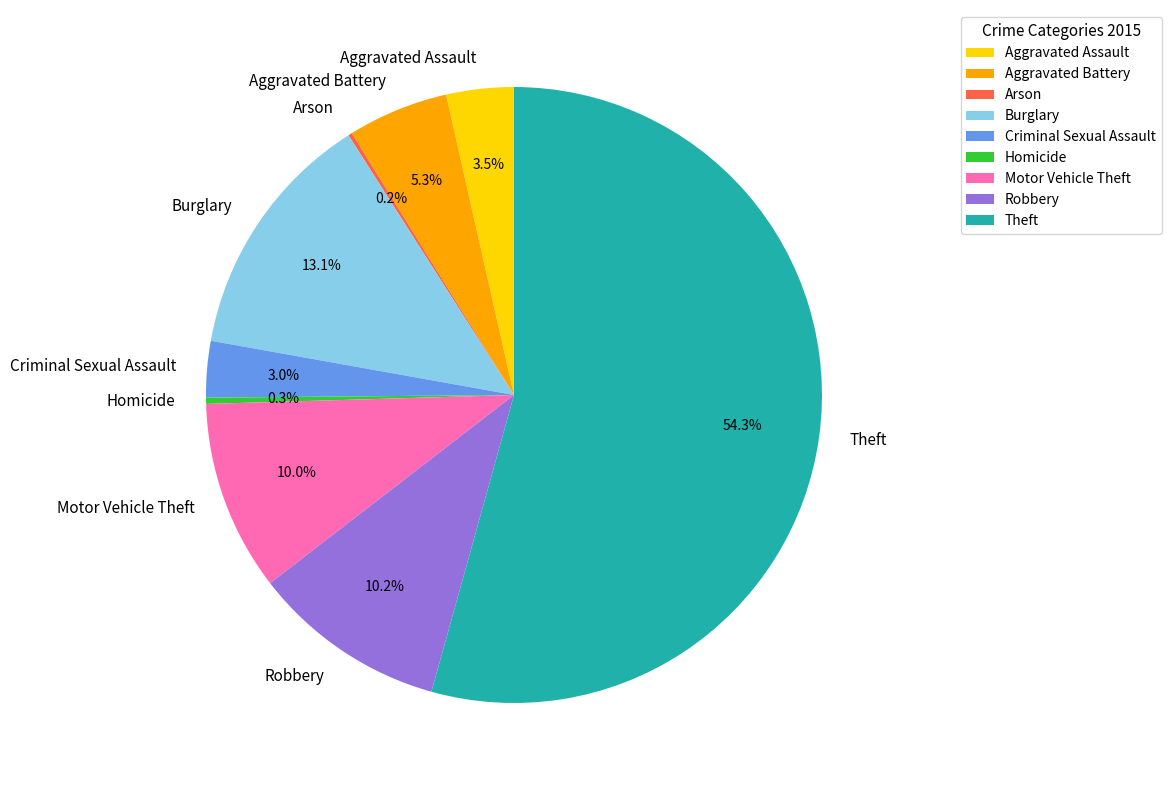

To the nearest percent, what is the average slice percentage?

11%